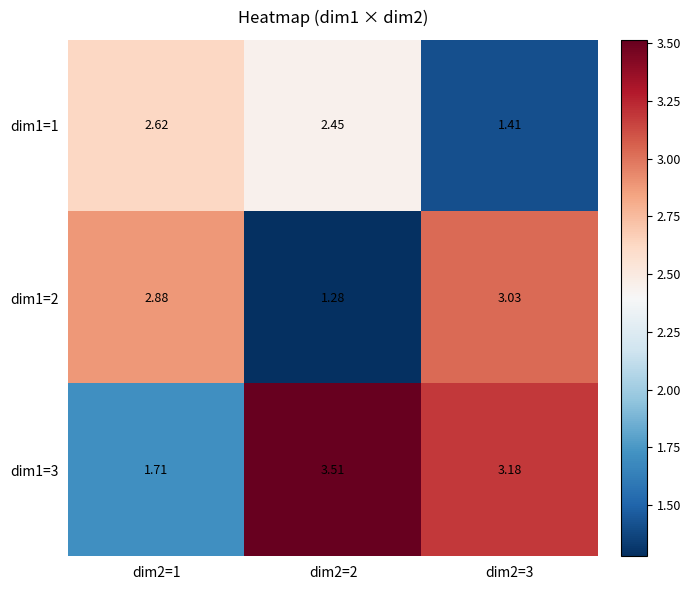

Rank the series by their maximum value, from lowest to highest.

dim1=1, dim1=2, dim1=3